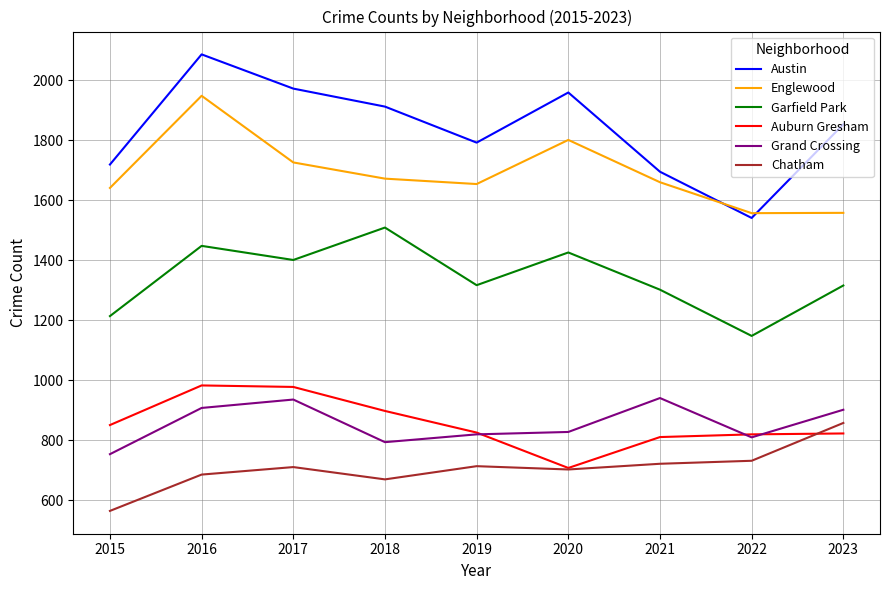

What is the sum of the Grand Crossing values at 2023 and 2019?

1722